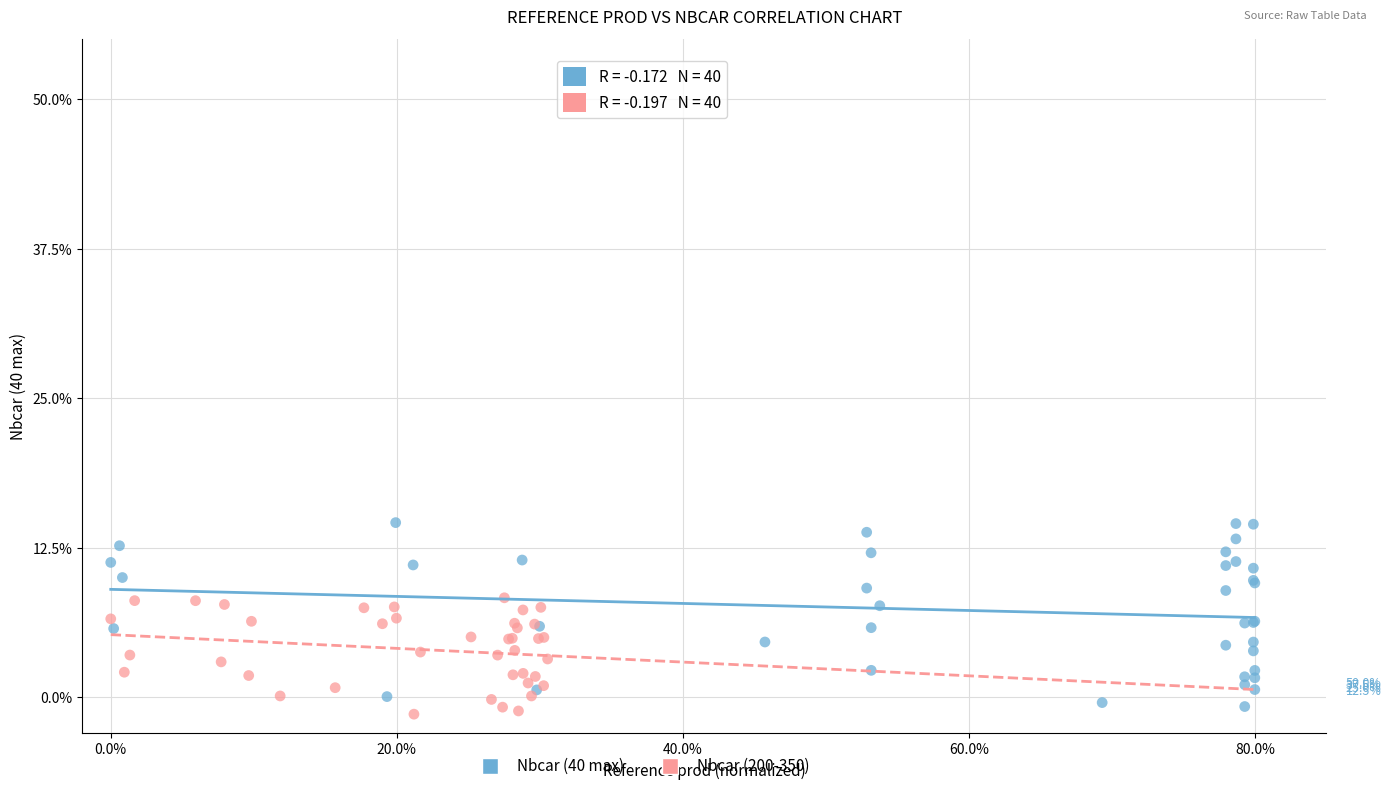

Which series has the largest Y range (max minus min)?

Nbcar (40 max)